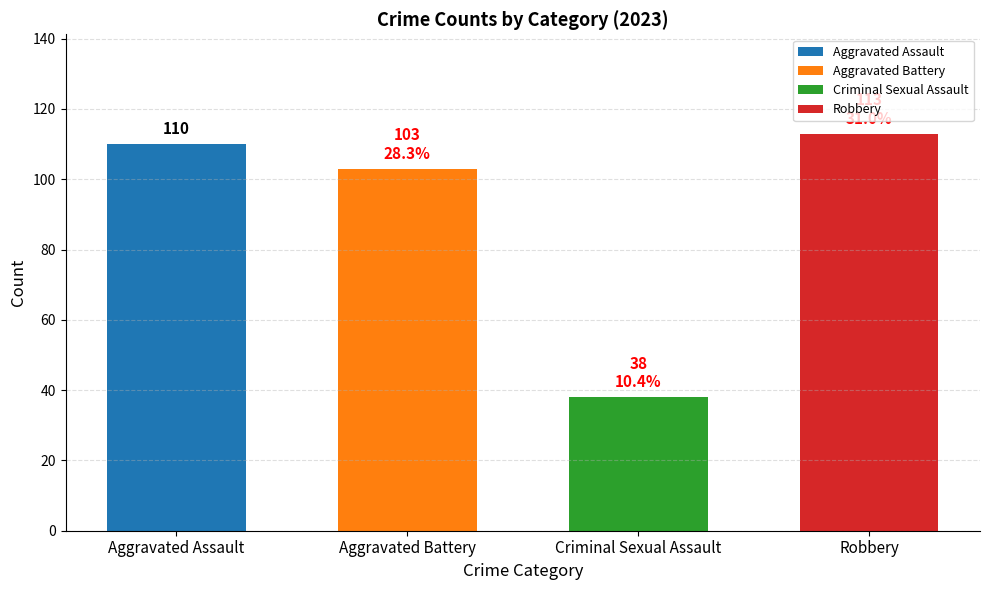

True or false: the data shows 33 at Aggravated Assault.

False